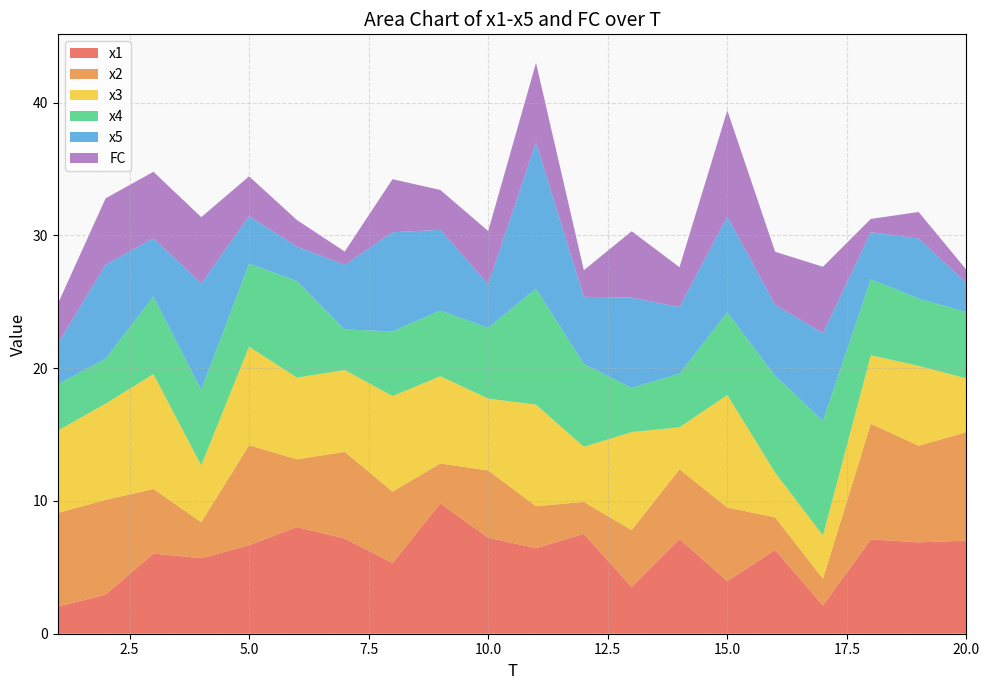

Reading left to right, transcribe all the data shown in this chart.

x1: 1=2.0	2=2.9	3=6.0	4=5.7	5=6.7	6=8.0	7=7.2	8=5.3	9=9.8	10=7.2	11=6.4	12=7.5	13=3.5	14=7.1	15=4.0	16=6.3	17=2.1	18=7.1	19=6.9	20=7.0
x2: 1=7.1	2=7.1	3=4.9	4=2.7	5=7.5	6=5.1	7=6.5	8=5.4	9=3.0	10=5.1	11=3.2	12=2.4	13=4.3	14=5.3	15=5.5	16=2.5	17=2.0	18=8.7	19=7.3	20=8.2
x3: 1=6.2	2=7.3	3=8.6	4=4.3	5=7.4	6=6.2	7=6.2	8=7.2	9=6.6	10=5.4	11=7.7	12=4.1	13=7.4	14=3.2	15=8.5	16=3.4	17=3.3	18=5.2	19=6.0	20=4.0
x4: 1=3.5	2=3.4	3=5.8	4=5.7	5=6.2	6=7.3	7=3.1	8=4.9	9=4.9	10=5.3	11=8.7	12=6.2	13=3.3	14=4.0	15=6.2	16=7.3	17=8.6	18=5.7	19=5.1	20=5.0
x5: 1=3.0	2=7.1	3=4.4	4=8.0	5=3.6	6=2.6	7=4.9	8=7.5	9=6.1	10=3.3	11=11.0	12=5.1	13=6.8	14=5.0	15=7.2	16=5.3	17=6.6	18=3.5	19=4.5	20=2.2
FC: 1=3.0	2=5.0	3=5.0	4=5.0	5=3.0	6=2.0	7=1.0	8=4.0	9=3.0	10=4.0	11=6.0	12=2.0	13=5.0	14=3.0	15=8.0	16=4.0	17=5.0	18=1.0	19=2.0	20=1.0